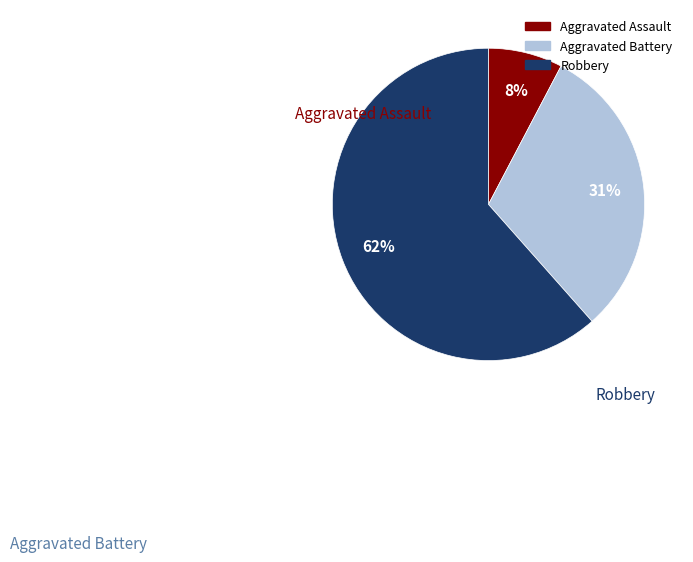

How many segments does this pie chart have?

3